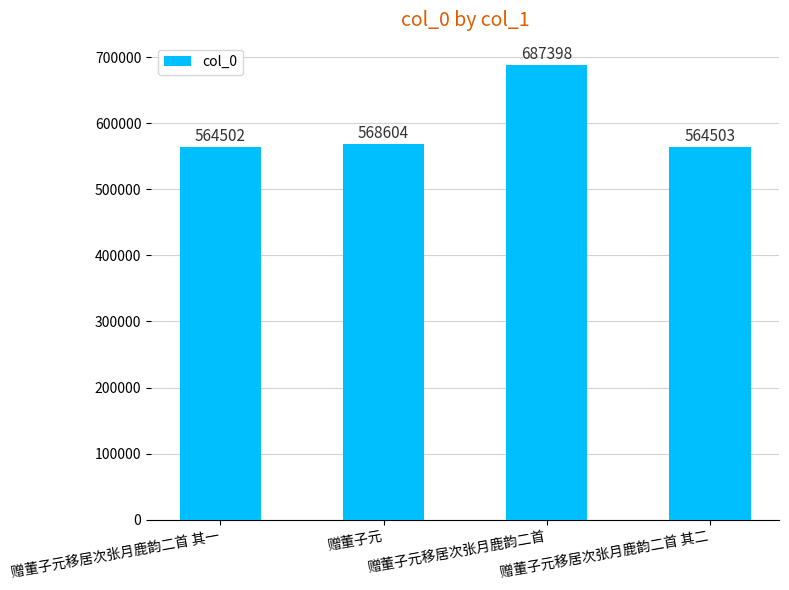

At which category does the chart reach its minimum across all series?

赠董子元移居次张月鹿韵二首 其一